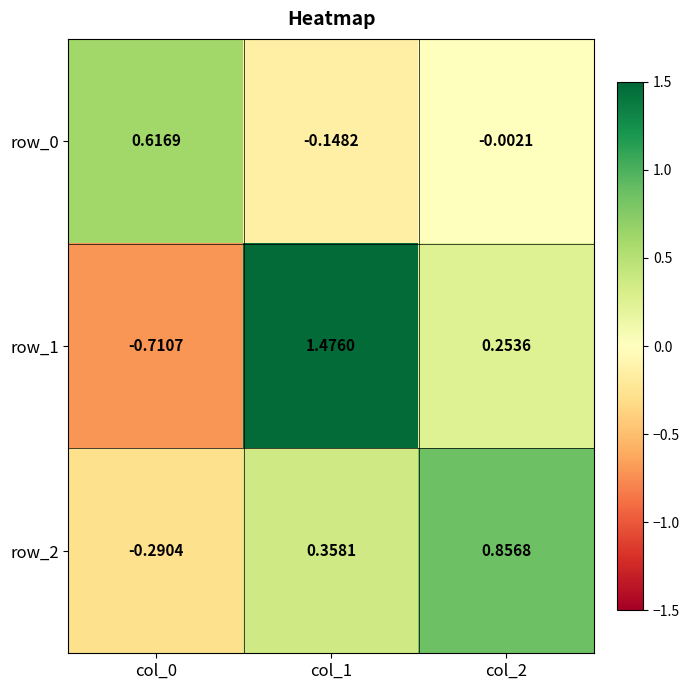

Is the value of row_1 at col_2 greater than the value of row_0 at col_2?

Yes